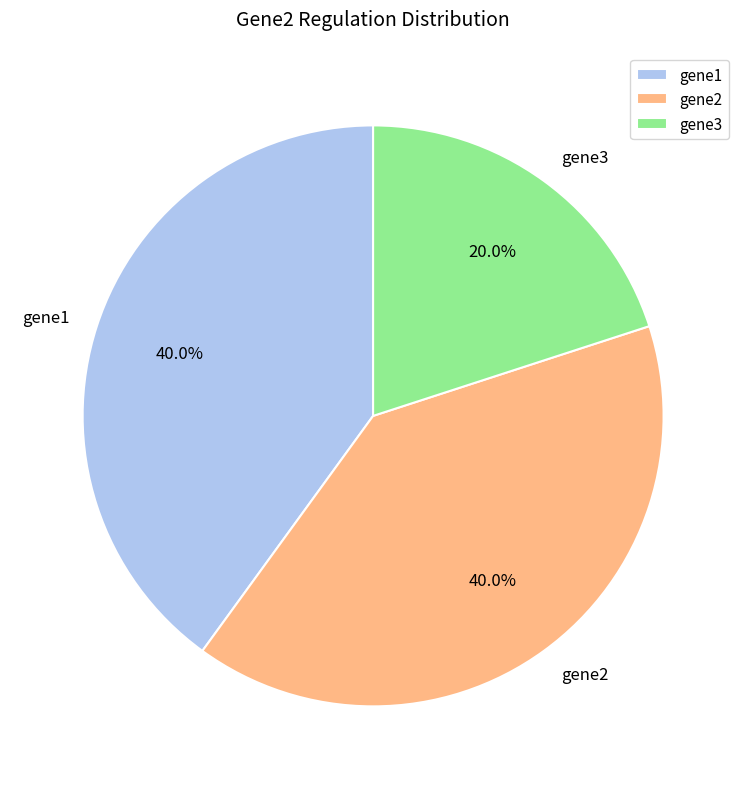

Which category has the smallest portion of the pie?

gene3